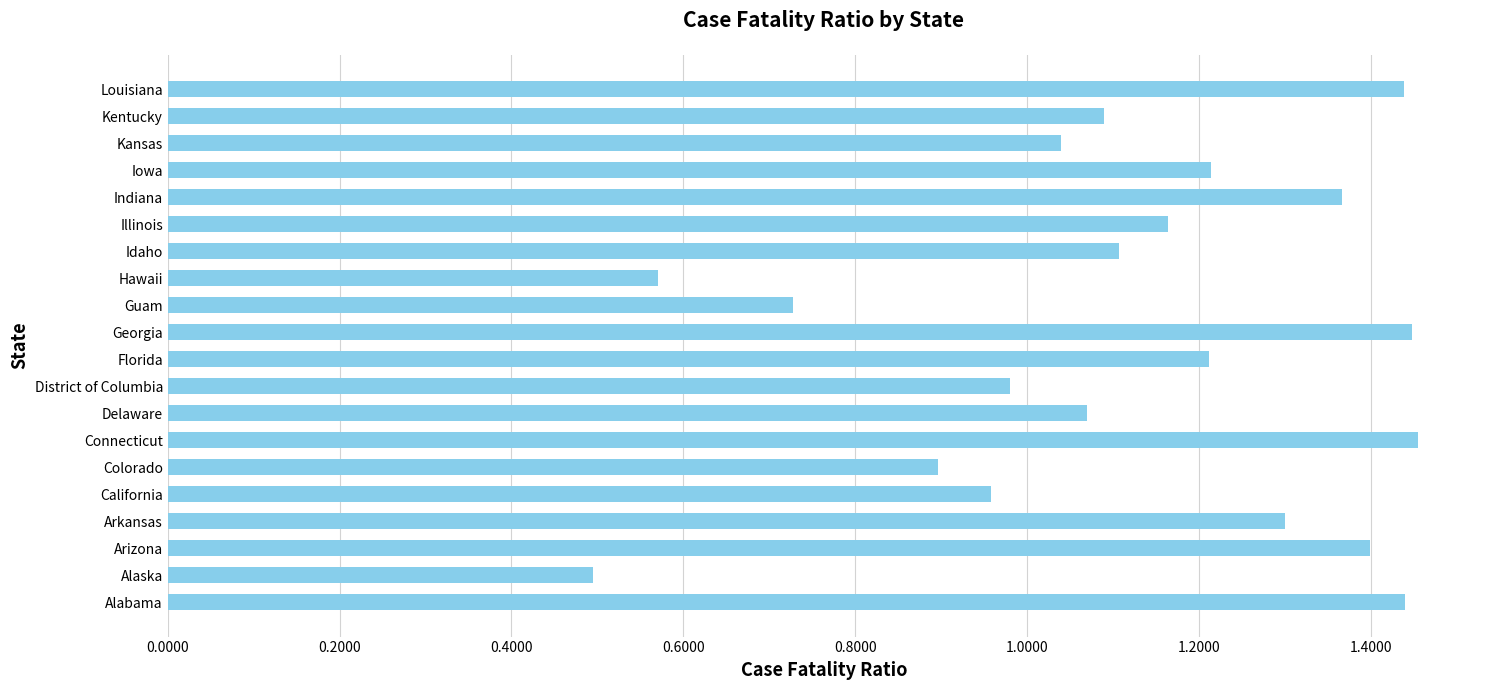

Where is the data nearest to the value 0?

Alaska